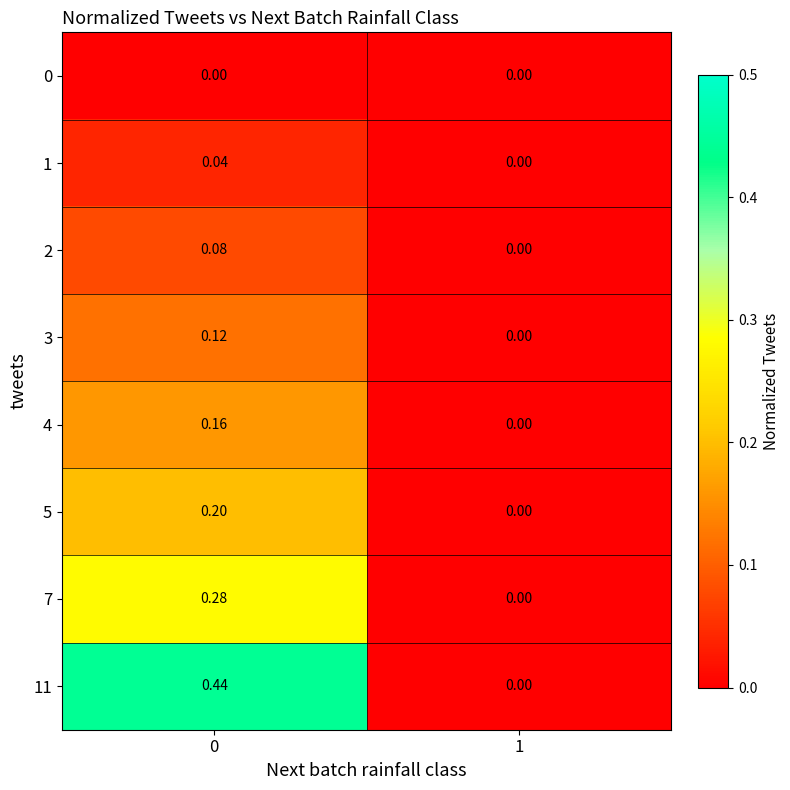

Reading left to right, transcribe all the data shown in this chart.

0: 0=0.0	1=0.0
1: 0=0.0	1=0.0
2: 0=0.1	1=0.0
3: 0=0.1	1=0.0
4: 0=0.2	1=0.0
5: 0=0.2	1=0.0
7: 0=0.3	1=0.0
11: 0=0.4	1=0.0